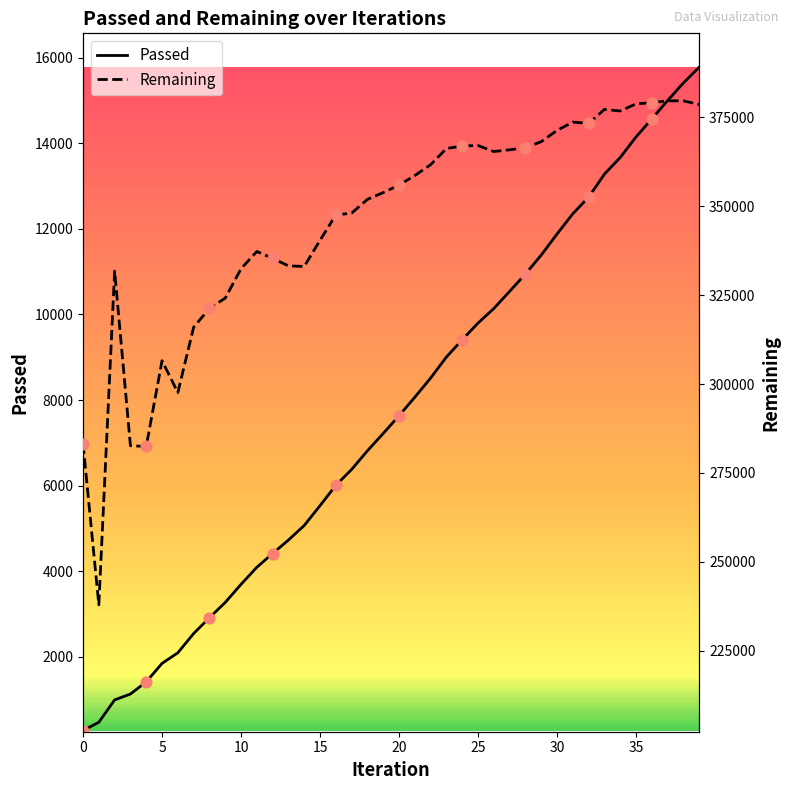

What is the highest value of the Passed series?

15777